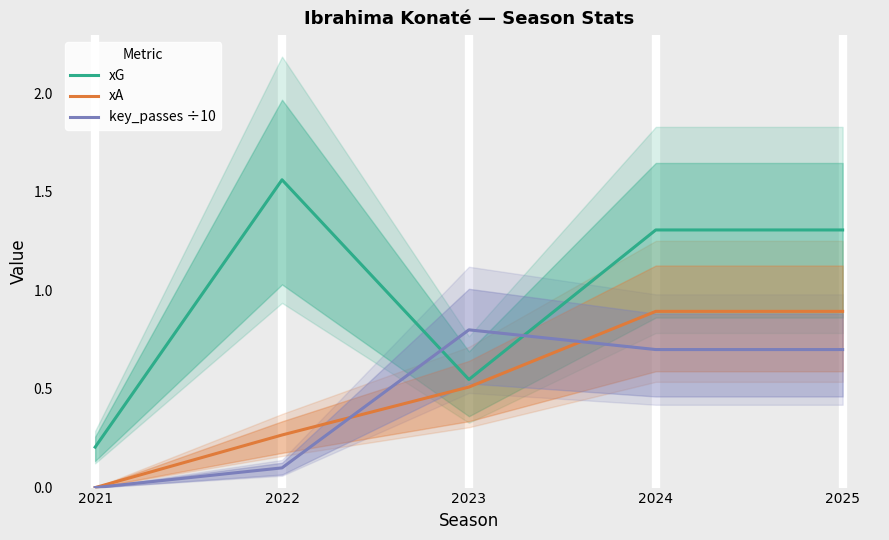

True or false: xA and xG cross at least once.

False